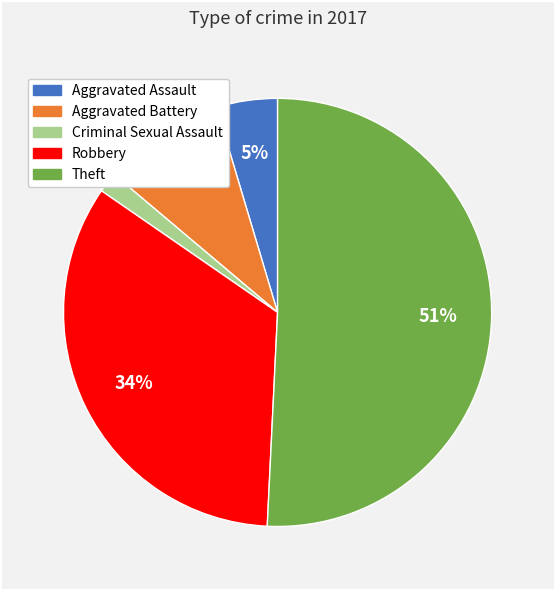

Between Aggravated Assault and Robbery, which is larger?

Robbery